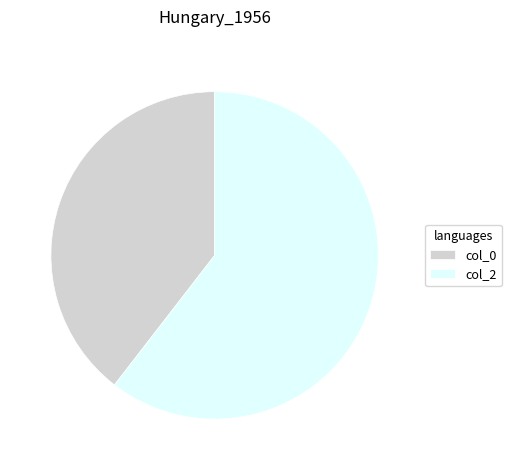

Do col_0 and col_2 together represent more than half of the pie?

Yes